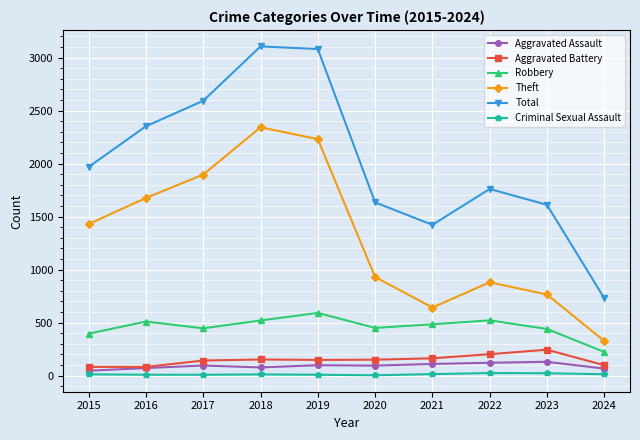

How many interior local peaks does the Theft series have?

2